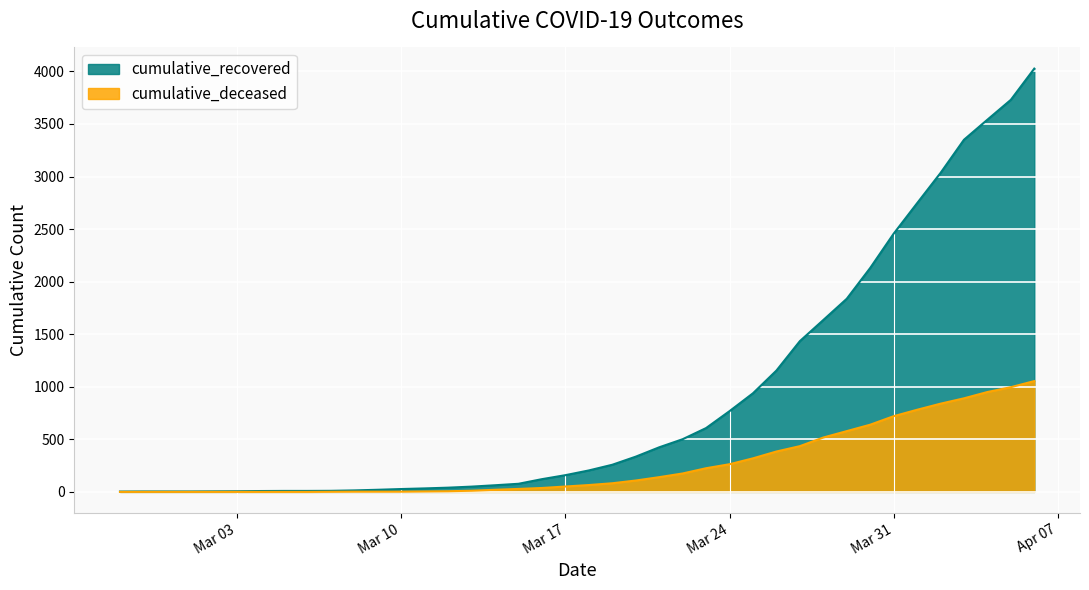

What position from the right is 2020-04-06?

1